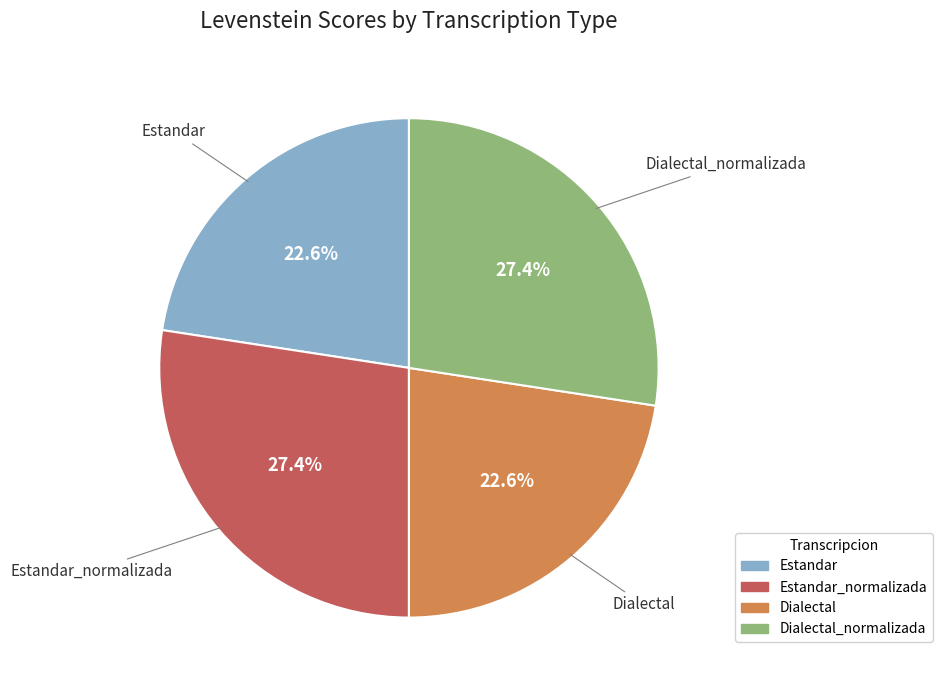

Does Dialectal account for over 50% of the chart?

No